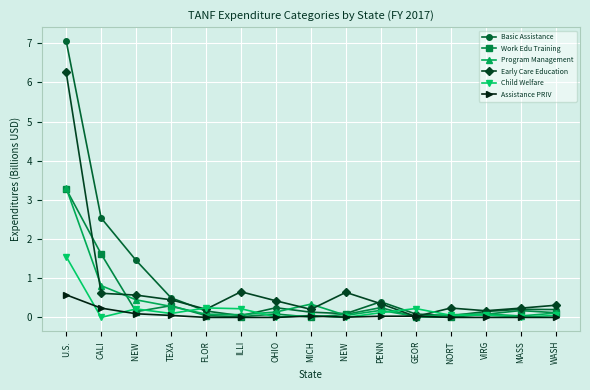

Which has a higher value, ILLI or GEOR?

GEOR